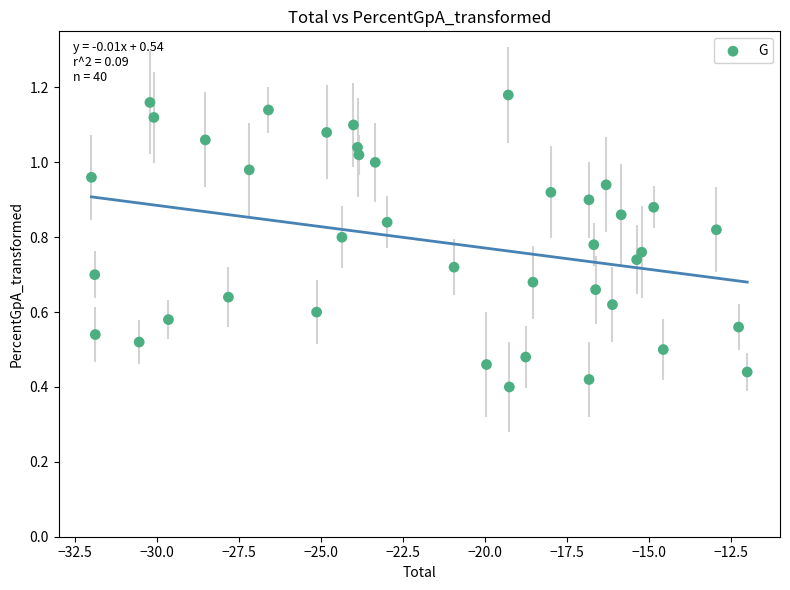

What is the range of X values (max minus min)?

20.0